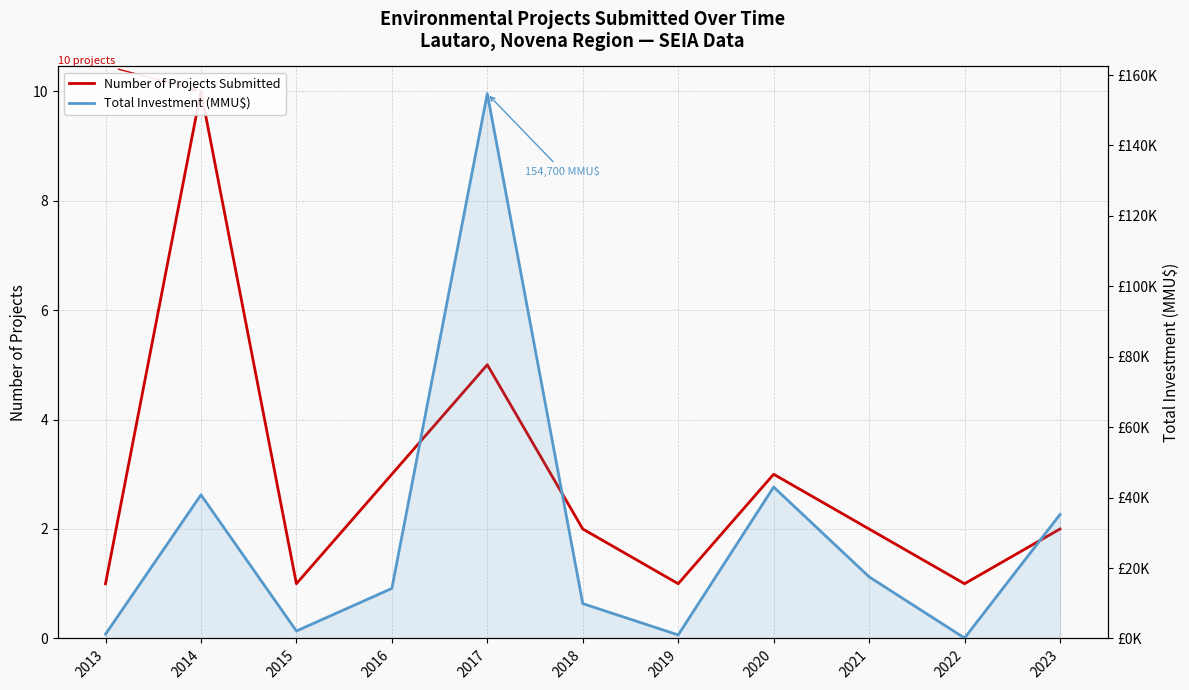

What is the difference between the maximum and minimum values in the Total Investment (MMU$) series?

154579